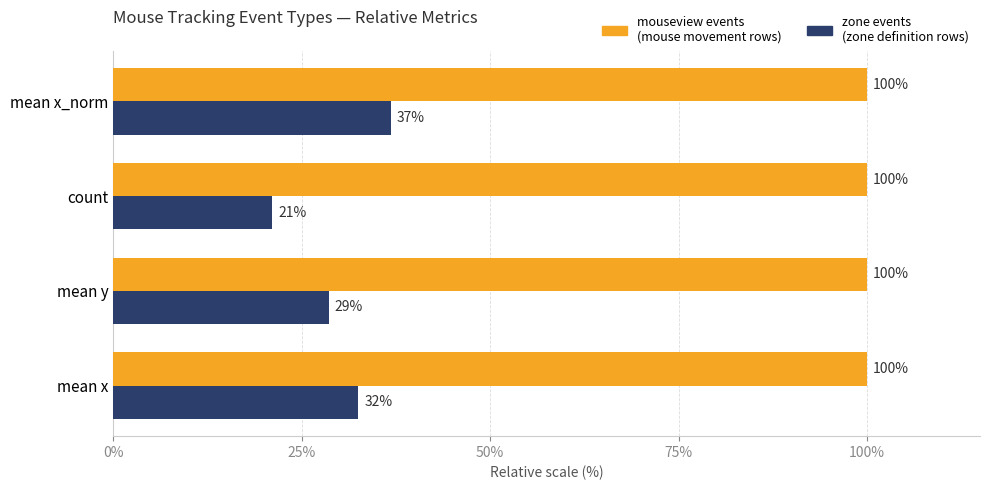

What is the maximum value shown in the chart?

100.0